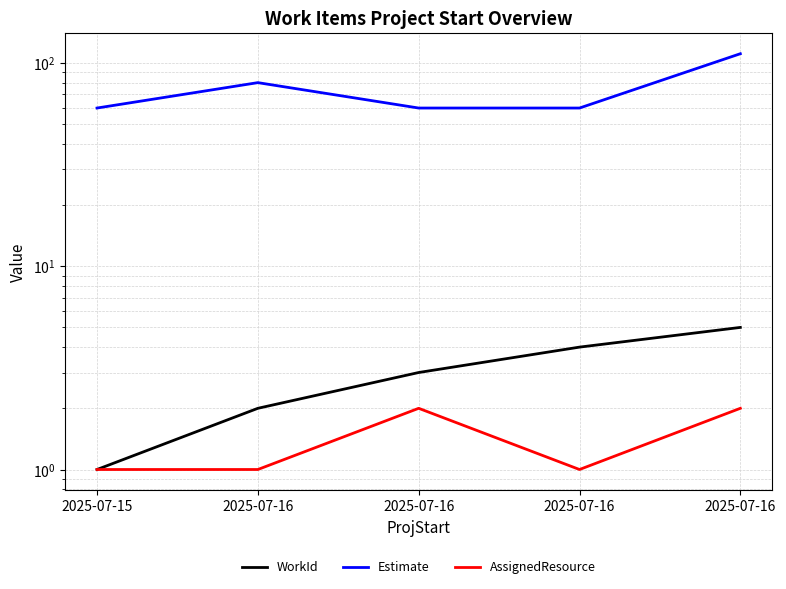

Which category has the lowest value in the AssignedResource series?

2025-07-15